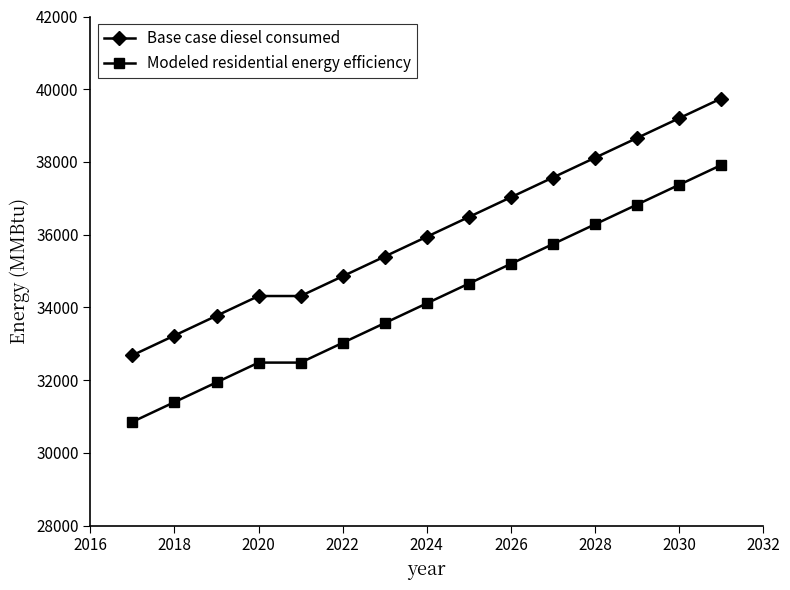

What are all the series names shown in the legend?

Base case diesel consumed, Modeled residential energy efficiency